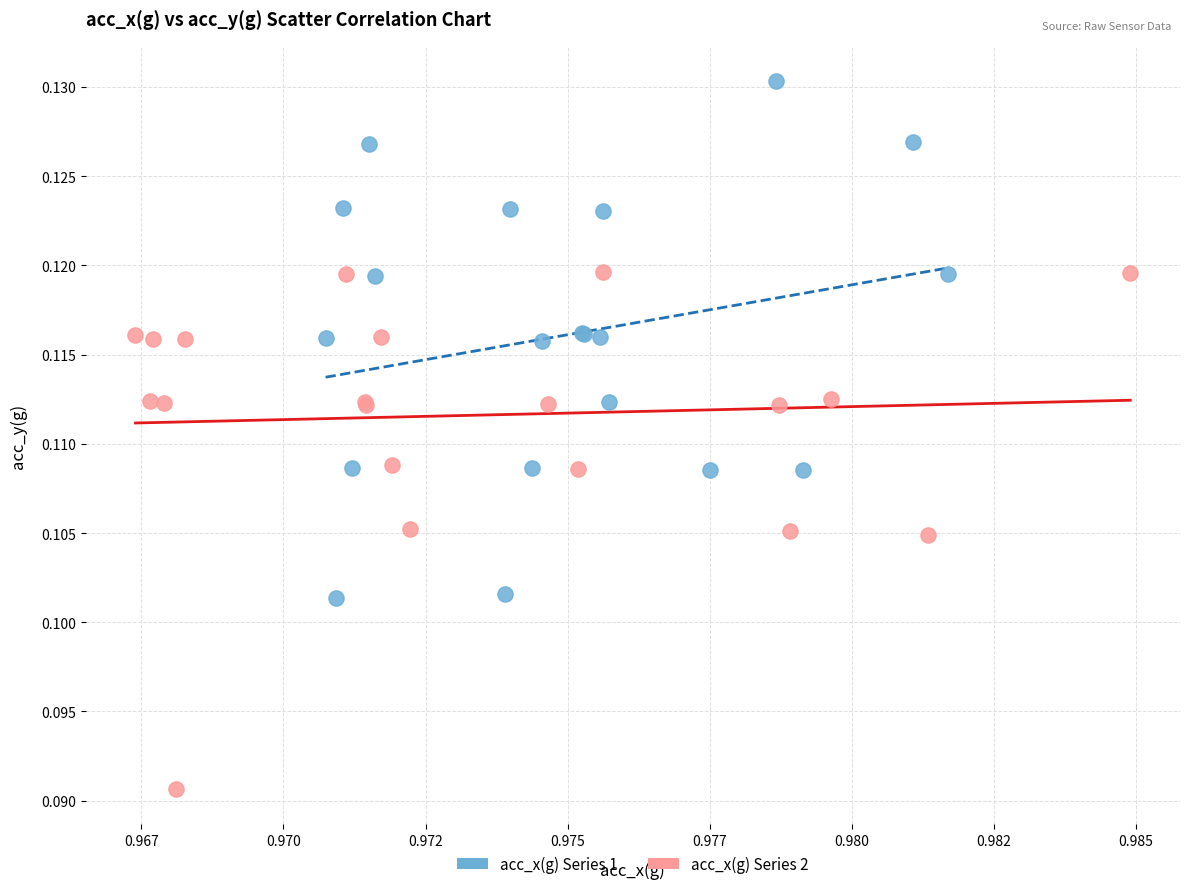

Which series reaches the minimum Y coordinate?

acc_x(g) Series 2